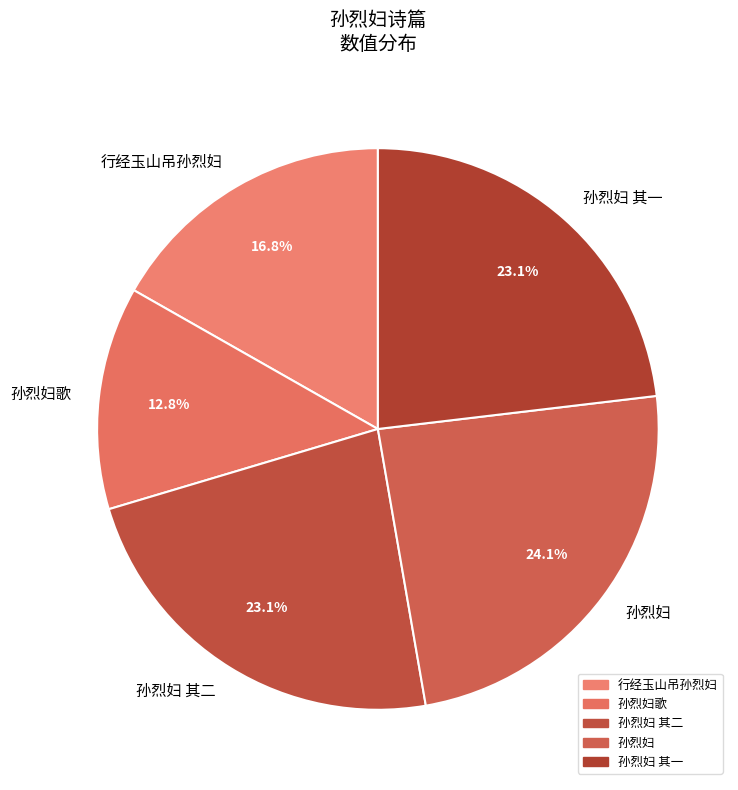

Does any single category account for the majority?

No